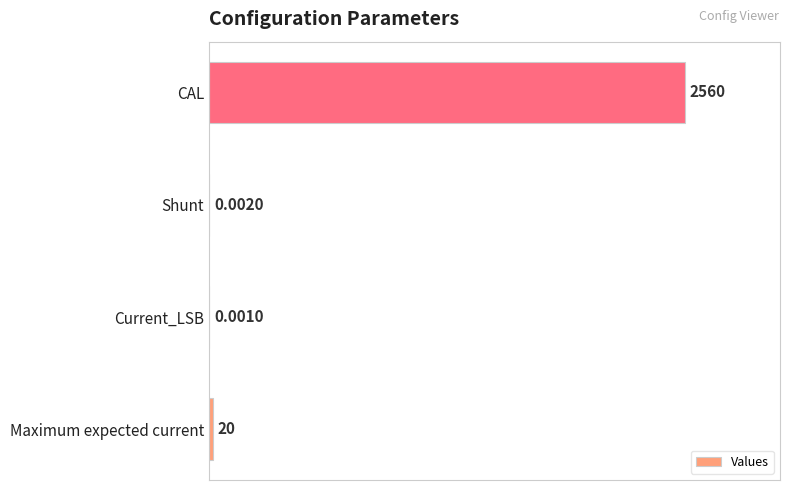

Between Current_LSB and Shunt, which is larger?

Shunt